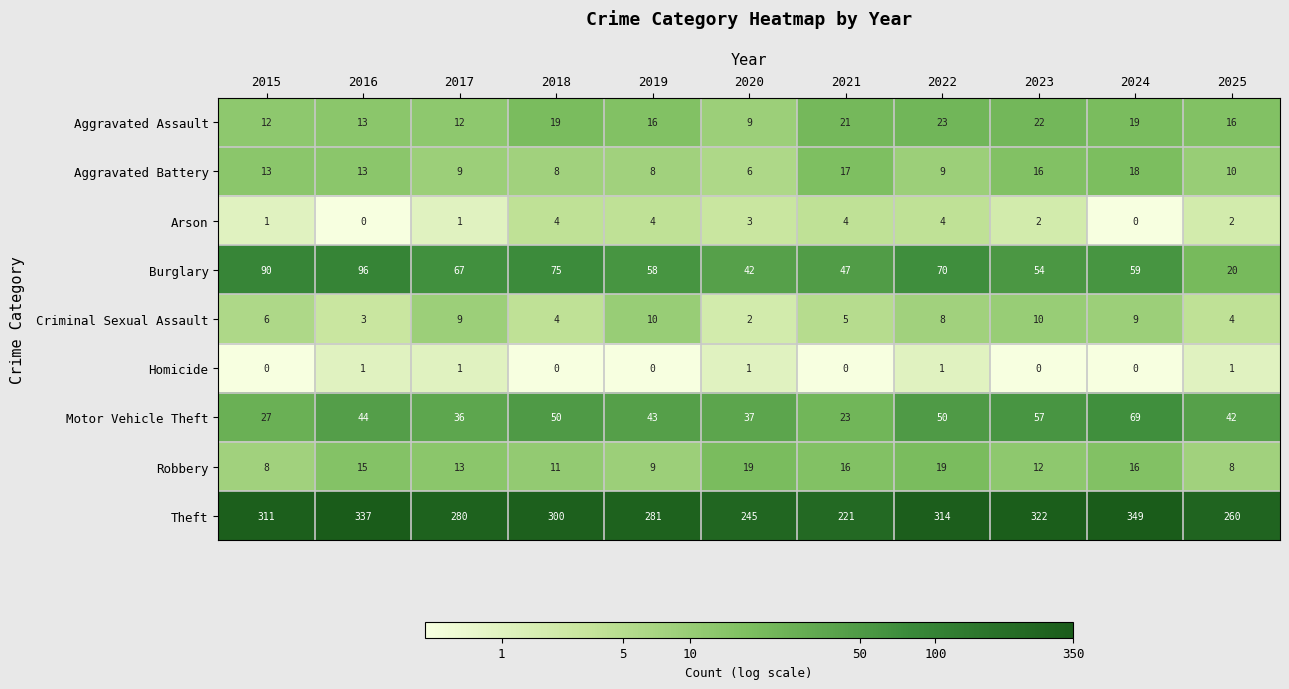

True or false: Aggravated Assault has a value of 21 at 2021.

True